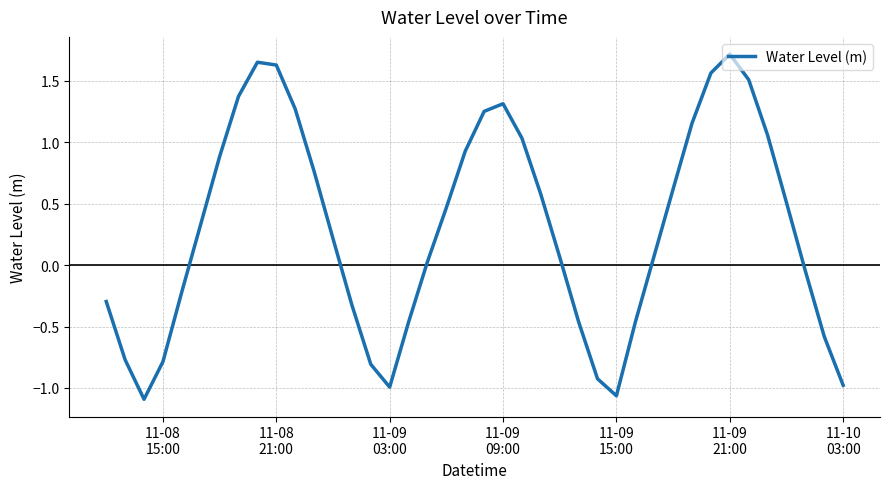

What is the difference between the maximum and minimum values?

2.8